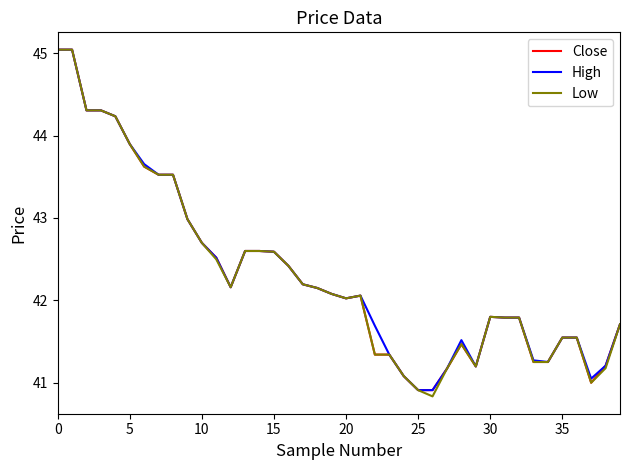

What is the greatest value displayed?

45.0